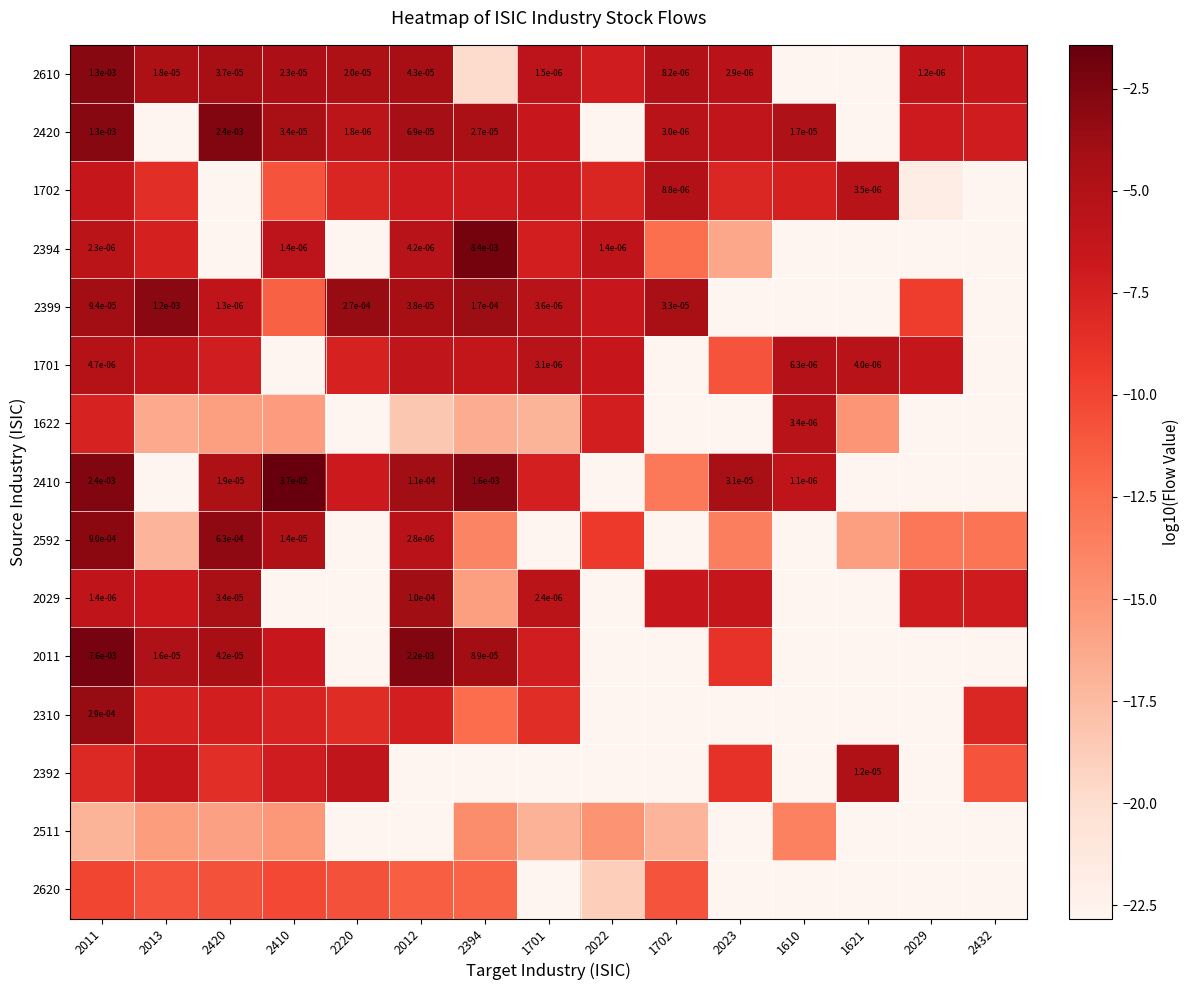

Is the value of 2011 at 2420 greater than the value of 2410 at 2394?

No